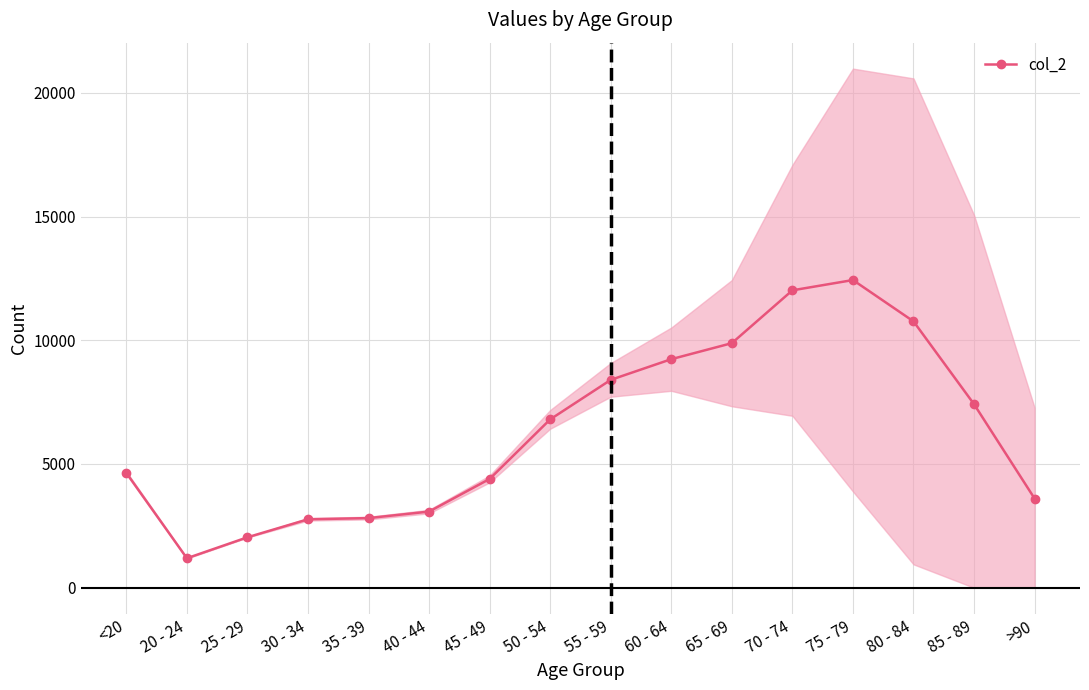

Reading right to left, what are all the values shown in this chart?

3604	7417	10764	12434	12018	9883	9236	8400	6803	4396	3078	2814	2765	2038	1191	4641